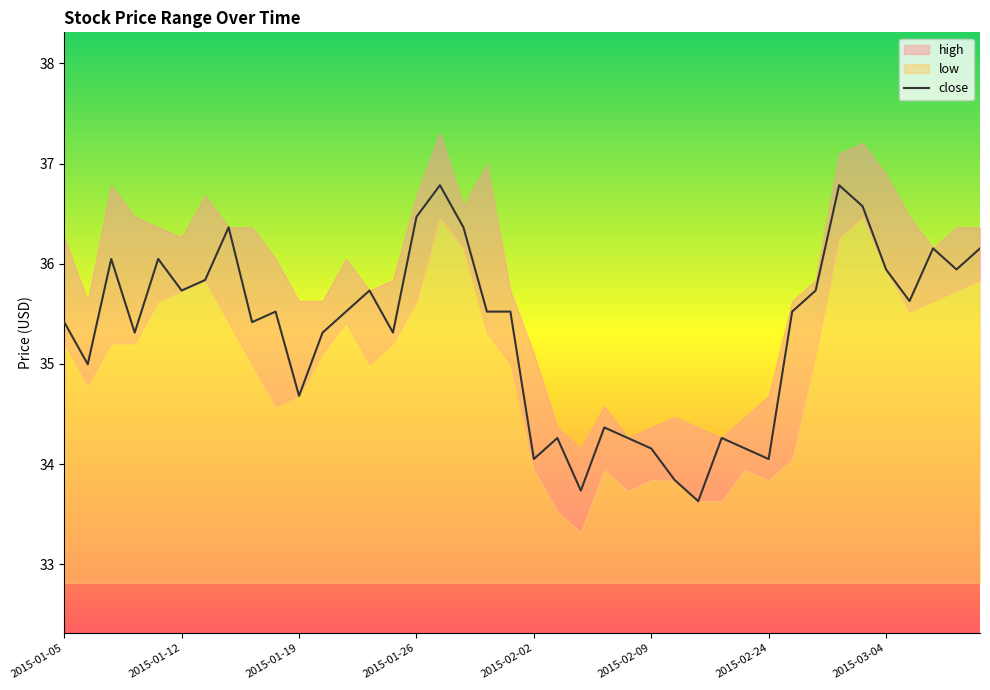

Does the chart display data point markers on the line(s)?

No